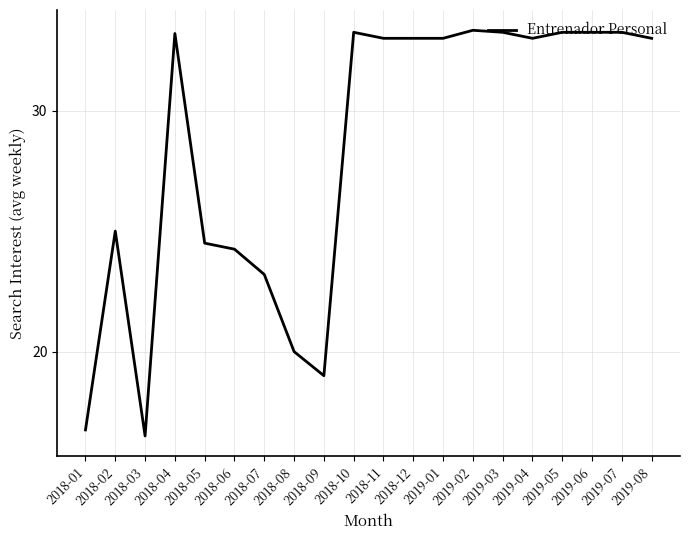

What is the ratio of the value at 2019-05 to the value at 2018-01?

2.0